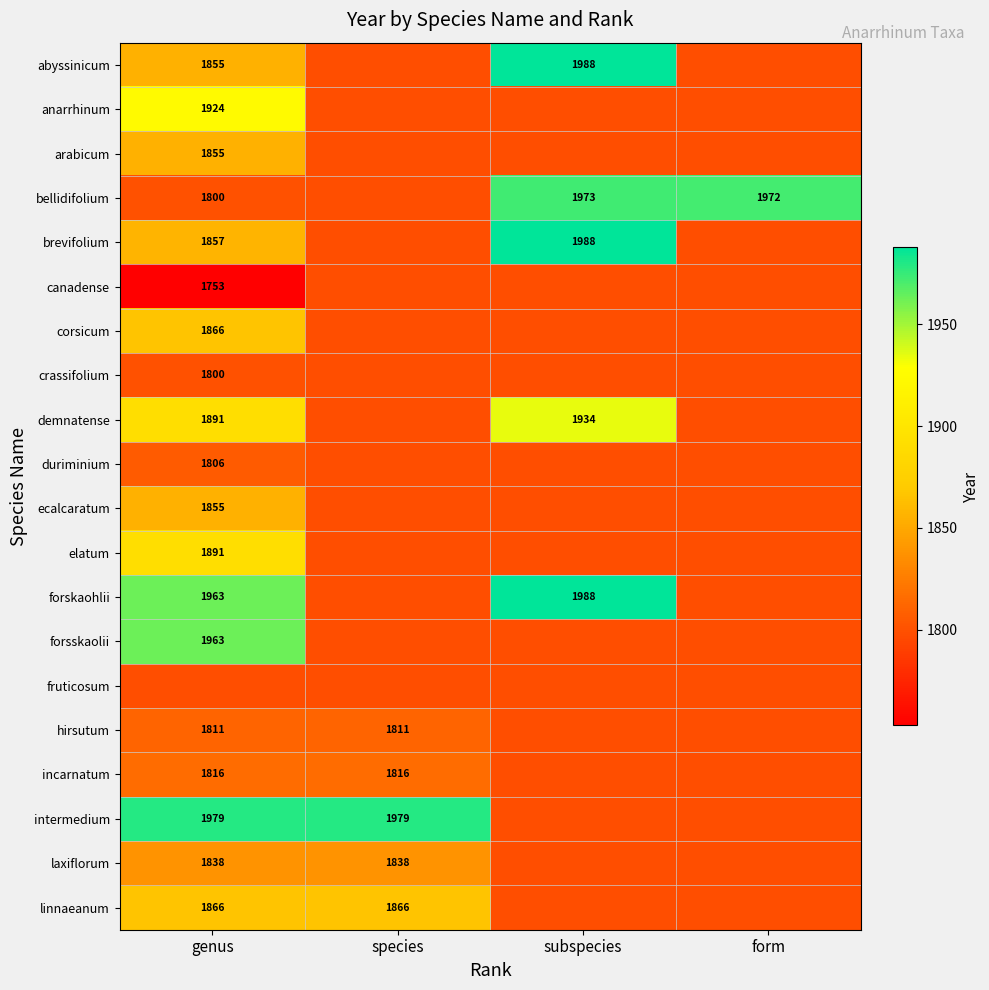

True or false: crassifolium has a value of 1800 at genus.

True